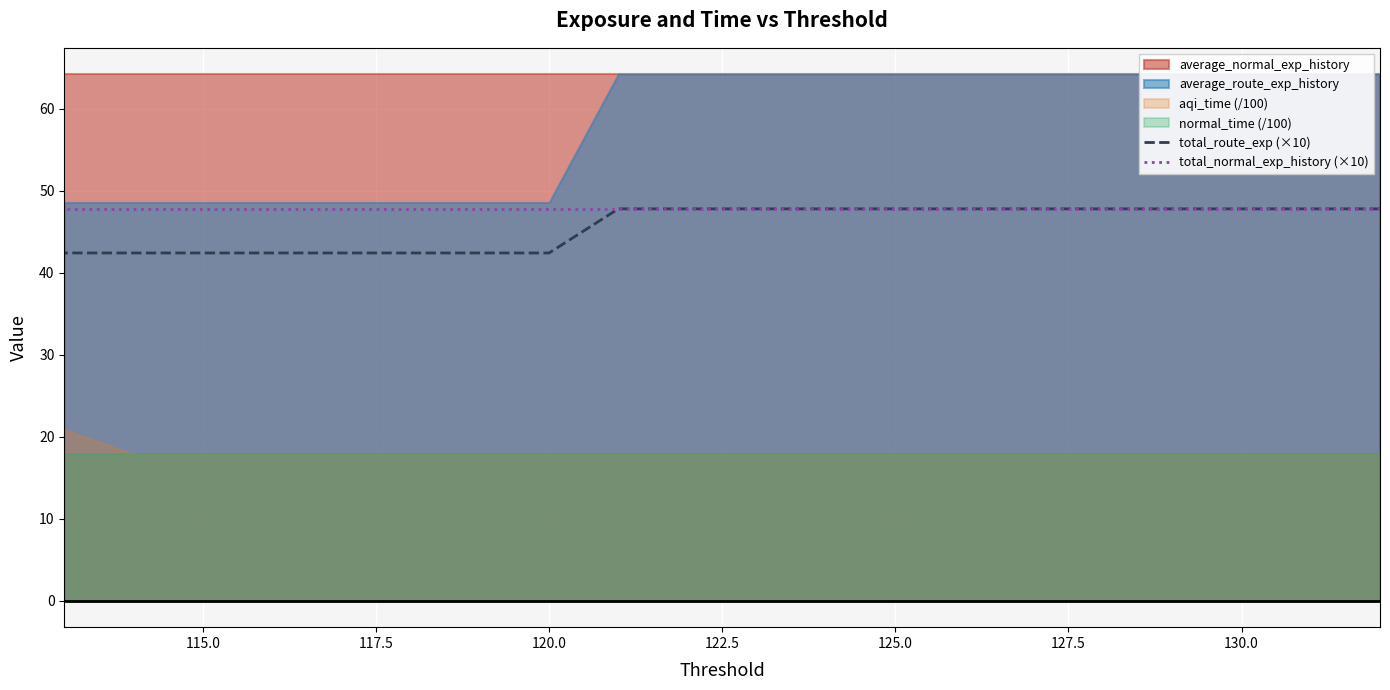

Is the value of total_normal_exp_history (×10) at 16 greater than the value of total_route_exp (×10) at 19?

Yes